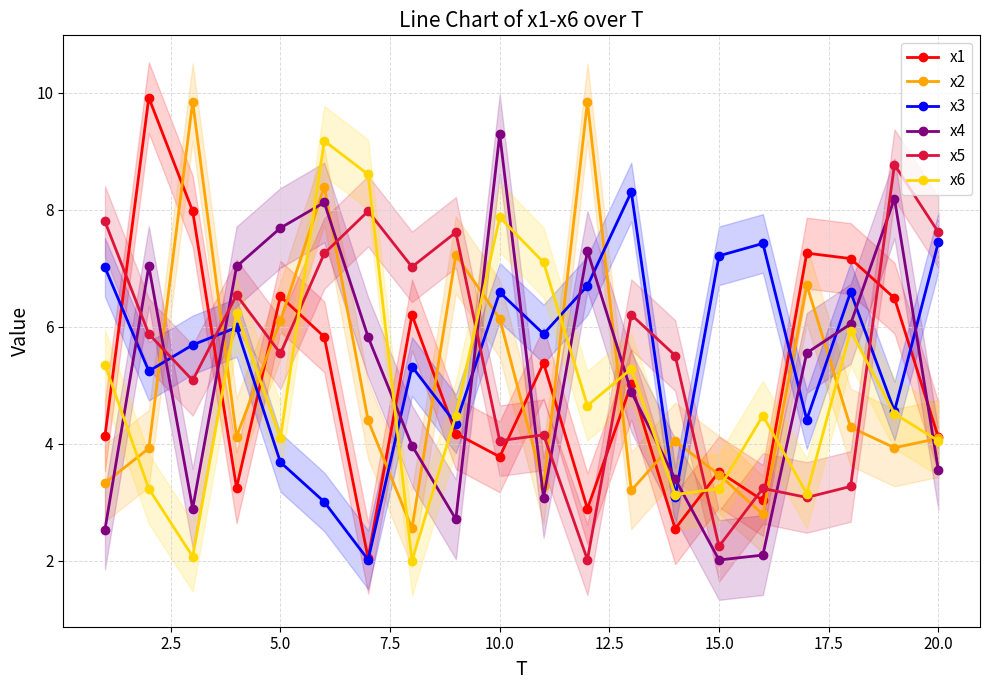

How many categories are shown in the chart?

20